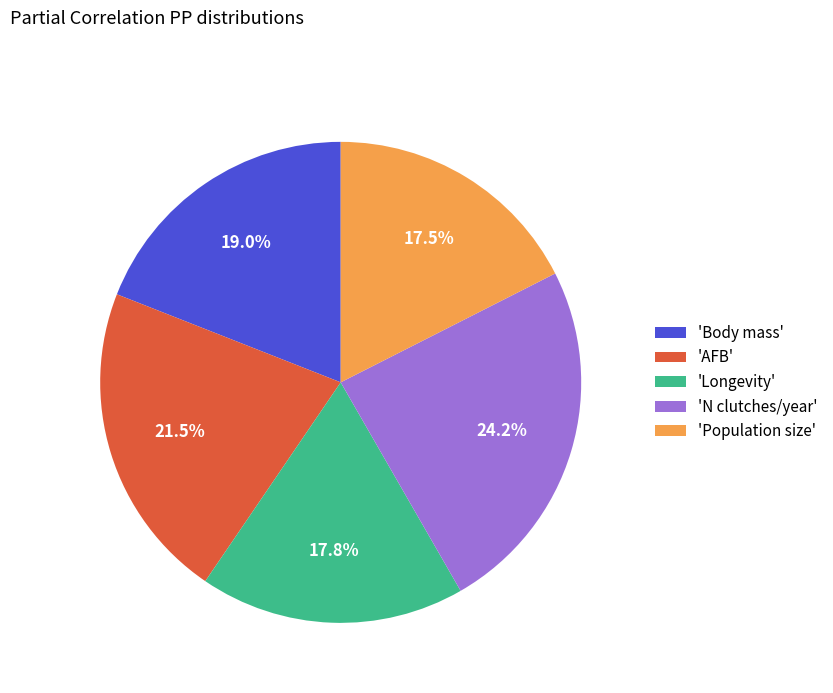

Is there a majority slice in this chart?

No